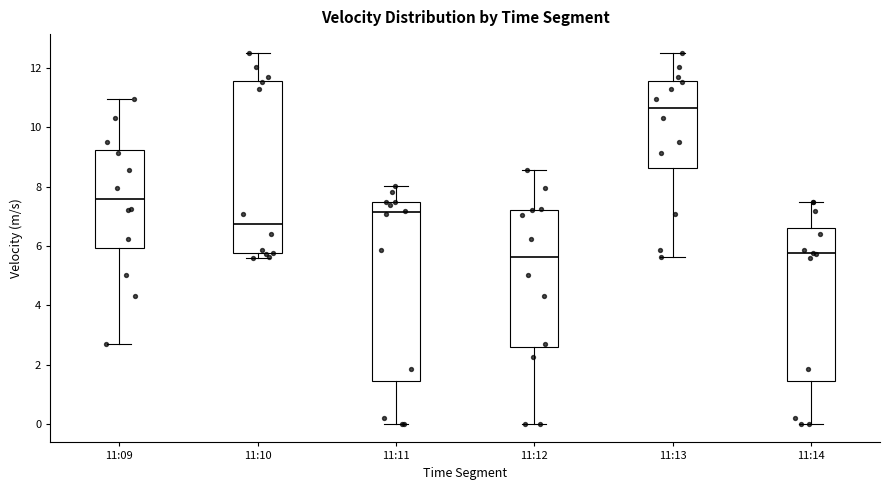

Reading left to right, read every box against the y-axis: the position of its median line, the range the box covers, and the ends of its whiskers. The values are not printed on the chart, so give them approximately, as read against the axis.

11:09: median 7.6, box 6.0 to 9.2, whiskers 2.8 to 11.0
11:10: median 6.8, box 5.8 to 11.6, whiskers 5.6 to 12.6
11:11: median 7.2, box 1.4 to 7.6, whiskers 0.0 to 8.0
11:12: median 5.6, box 2.6 to 7.2, whiskers 0.0 to 8.6
11:13: median 10.6, box 8.6 to 11.6, whiskers 5.6 to 12.6
11:14: median 5.8, box 1.4 to 6.6, whiskers 0.0 to 7.6